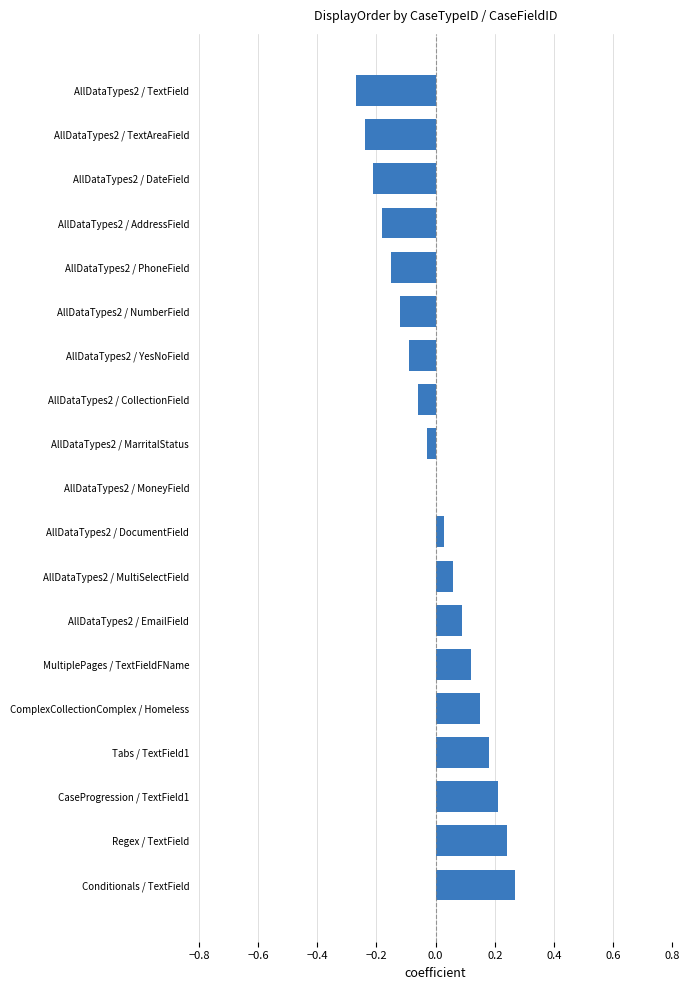

How many data points does each series have?

19